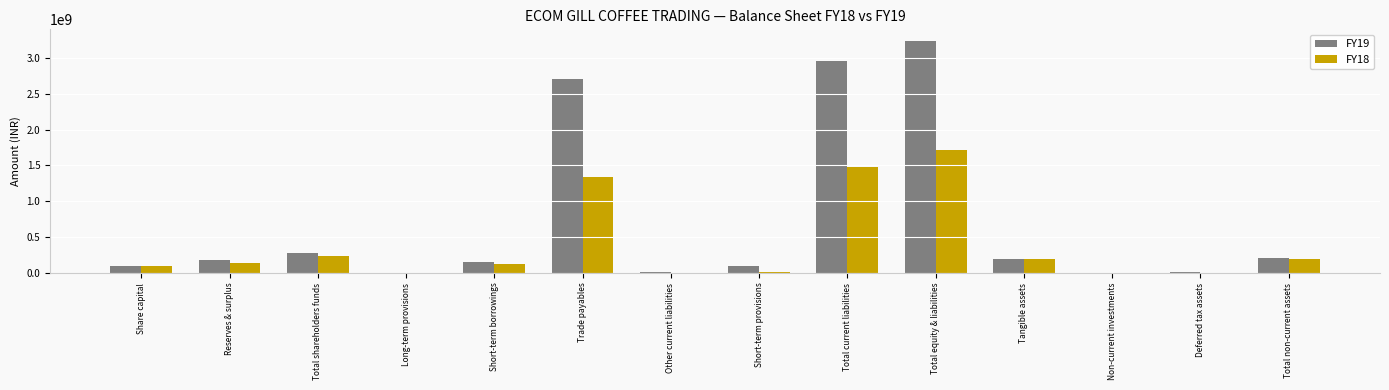

What is the highest value of the FY19 series?

3236767715